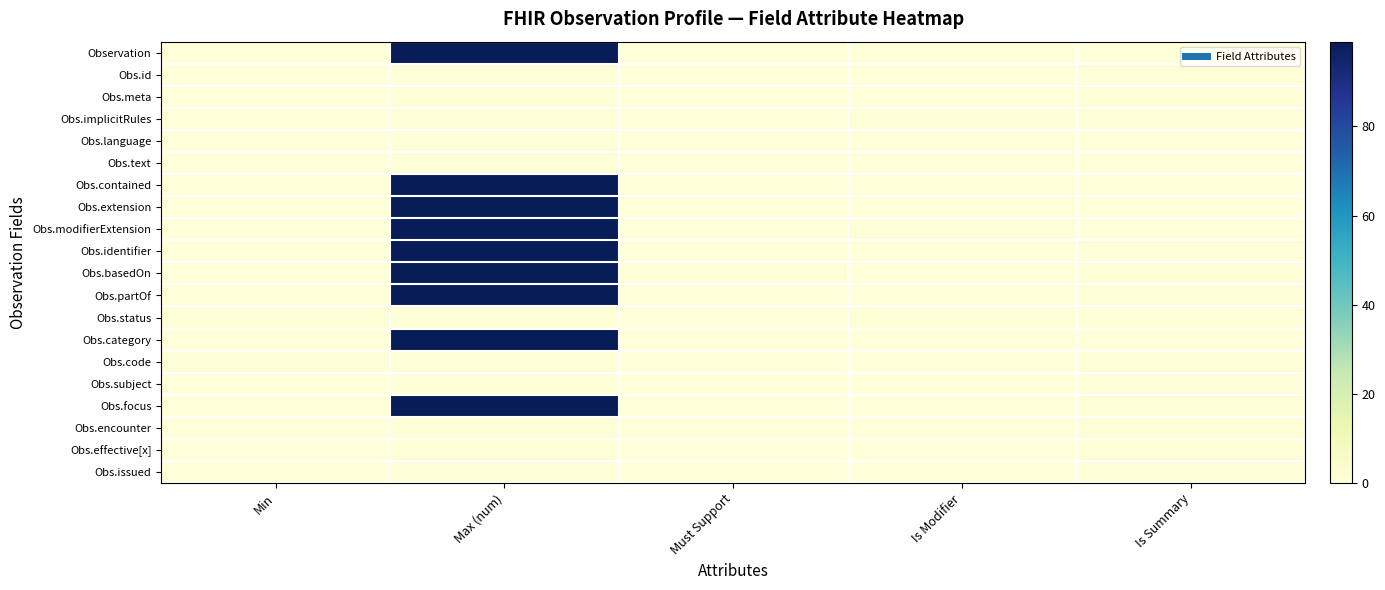

What is the total value across all series at Must Support?

1